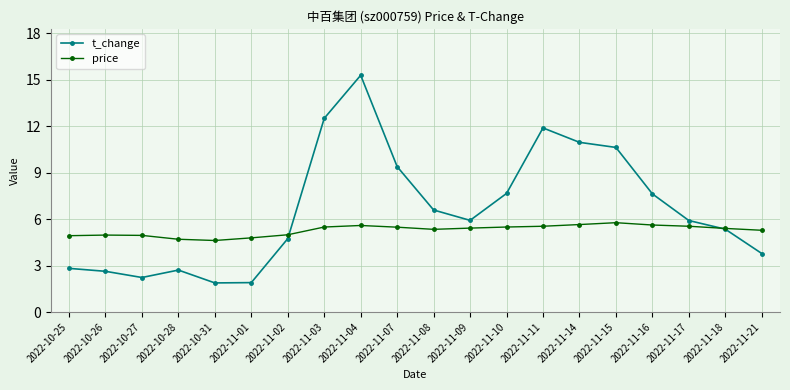

What is the total value across all series at 2022-10-27?

7.2